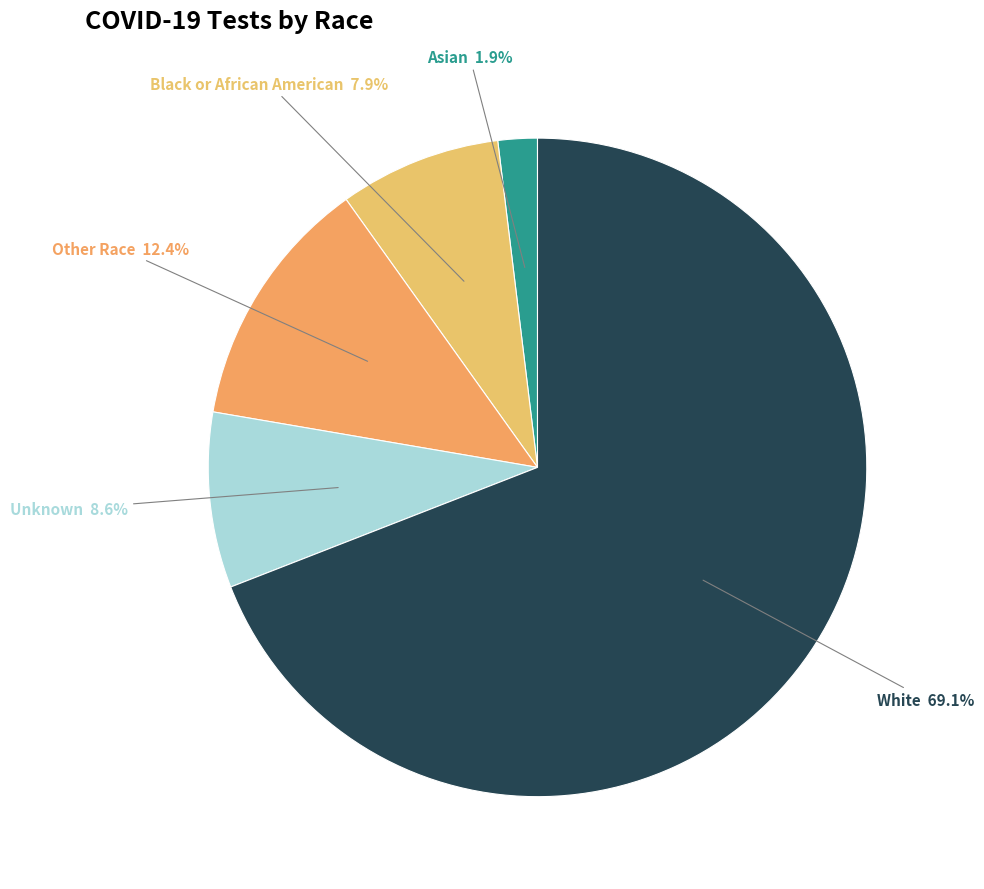

Rank the categories by value from lowest to highest.

Asian, Black or African American, Unknown, Other Race, White